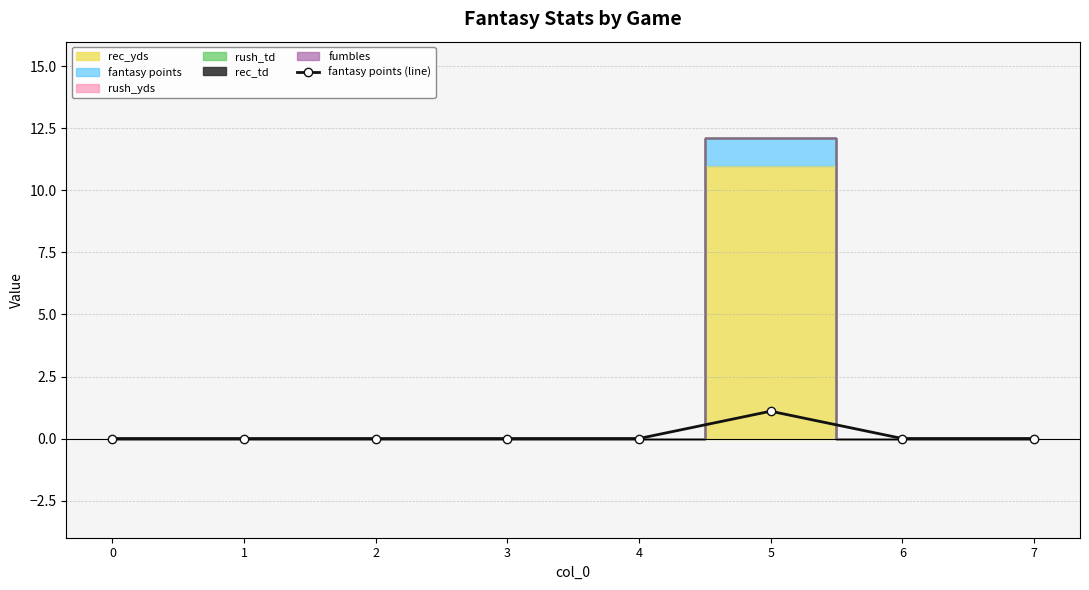

True or false: the data shows -0.7 at 6.

False